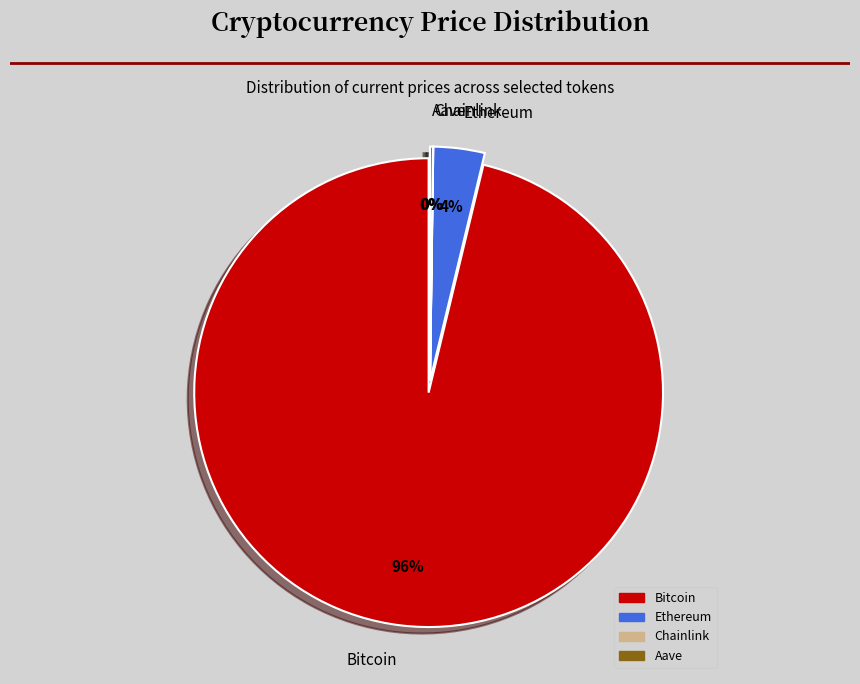

True or false: Chainlink accounts for 0% of the total.

True